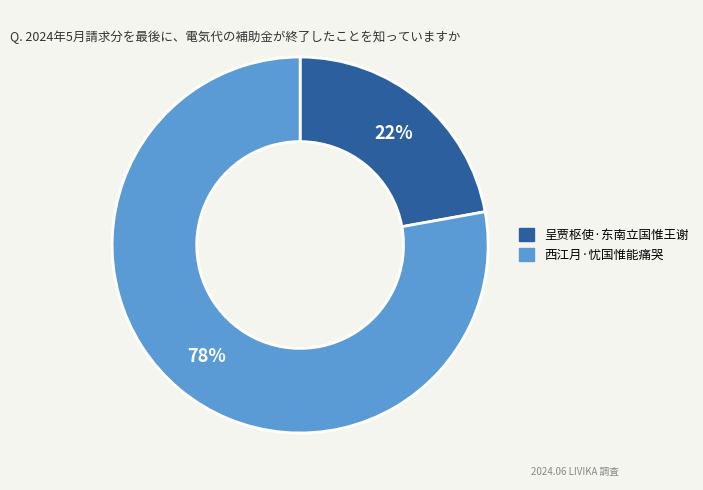

Is it true that 西江月·忧国惟能痛哭 is 68% of the pie?

False